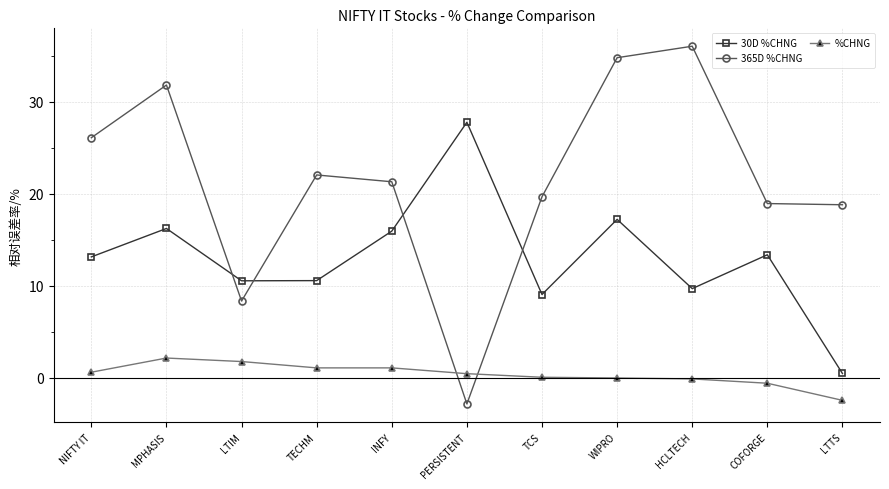

How many series are shown in this chart?

3